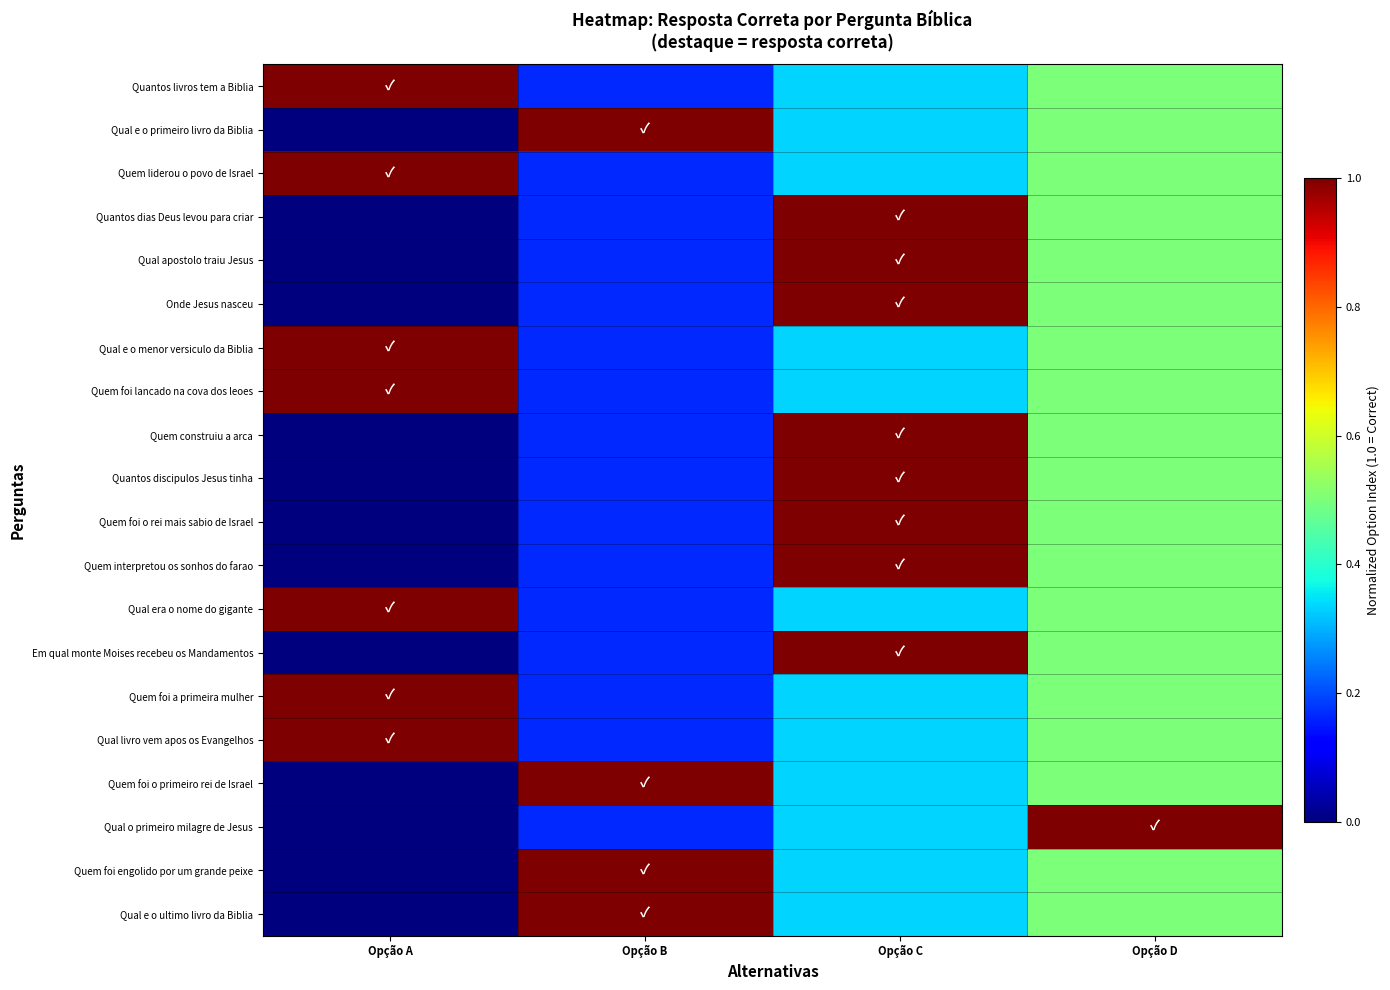

Which label corresponds to the smallest value in the chart?

Opção A